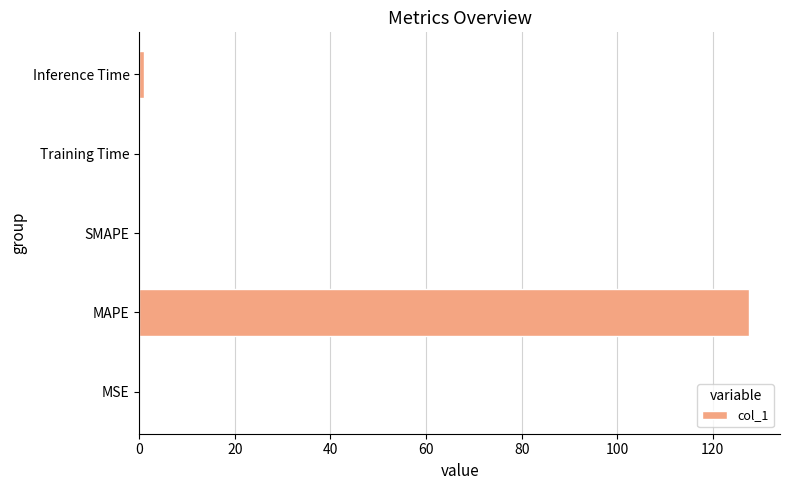

Is it true that the value at SMAPE is 64.7?

False